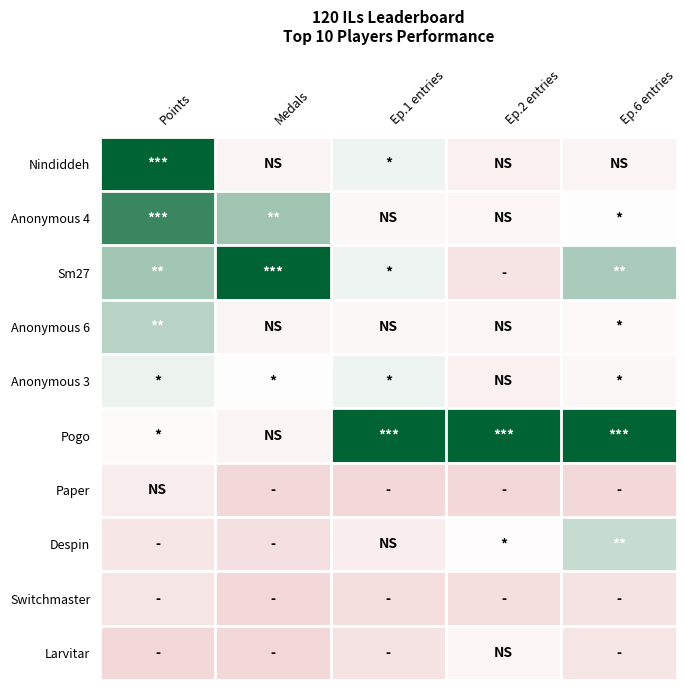

At which category is the sum across all series the highest?

Points